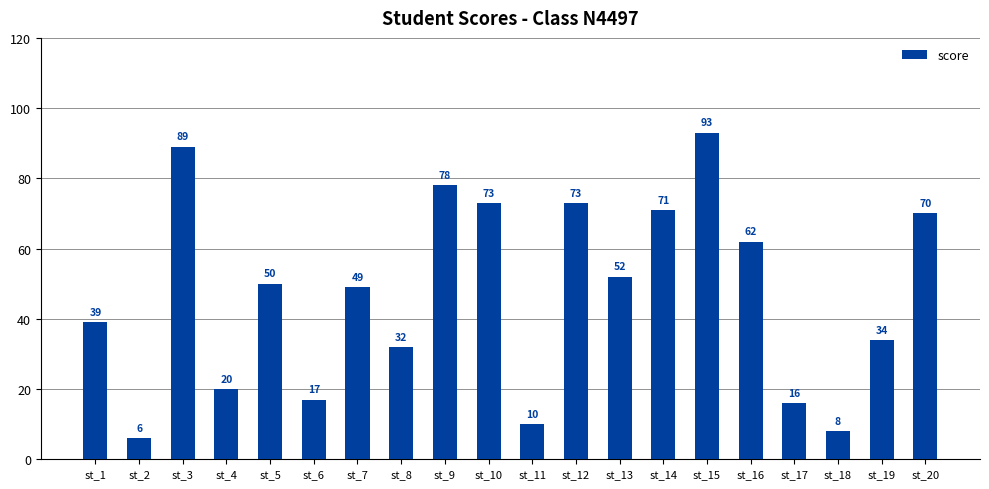

How many data points are less than 50?

10